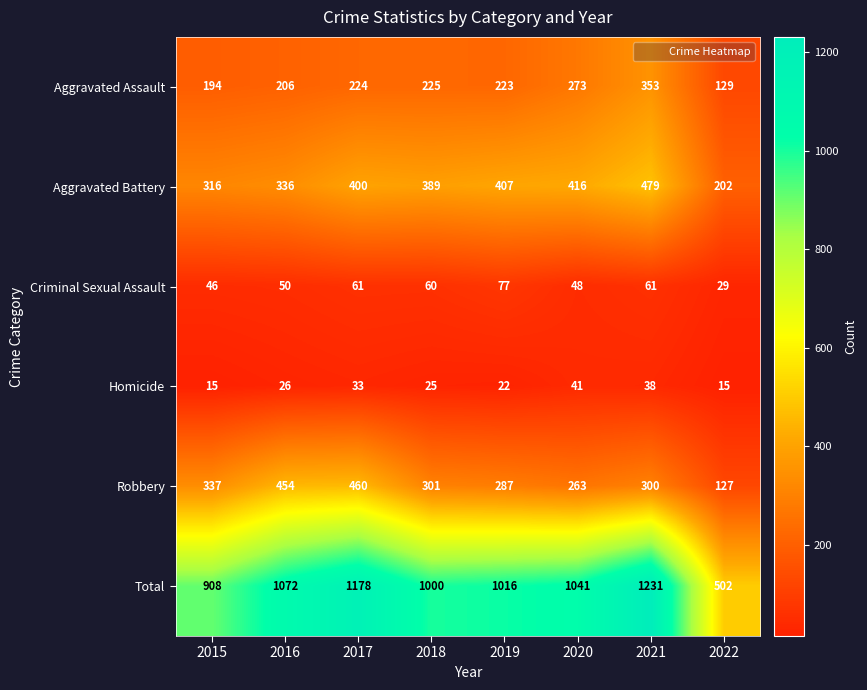

Rank the series at 2015 from lowest to highest value.

Homicide, Criminal Sexual Assault, Aggravated Assault, Aggravated Battery, Robbery, Total